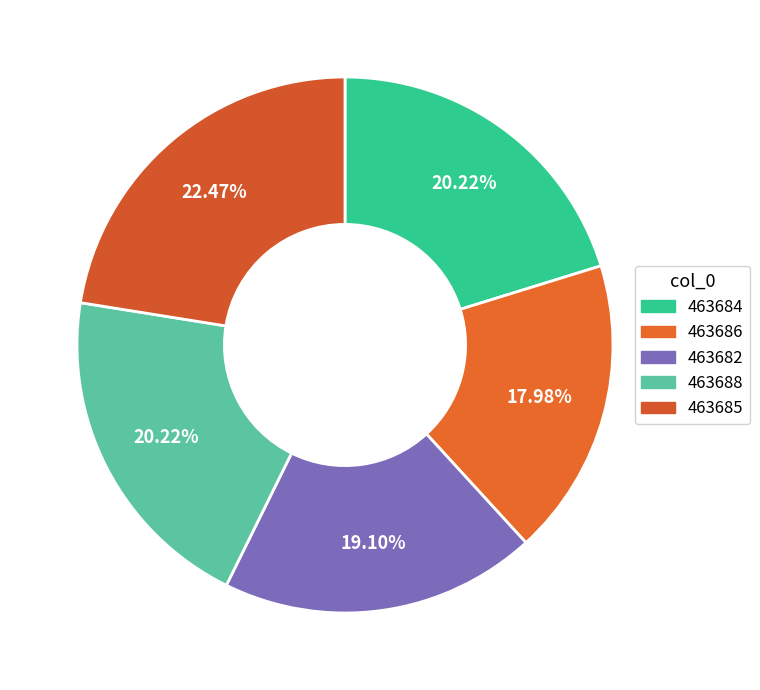

Rank the categories by value from lowest to highest.

463686, 463682, 463684, 463688, 463685